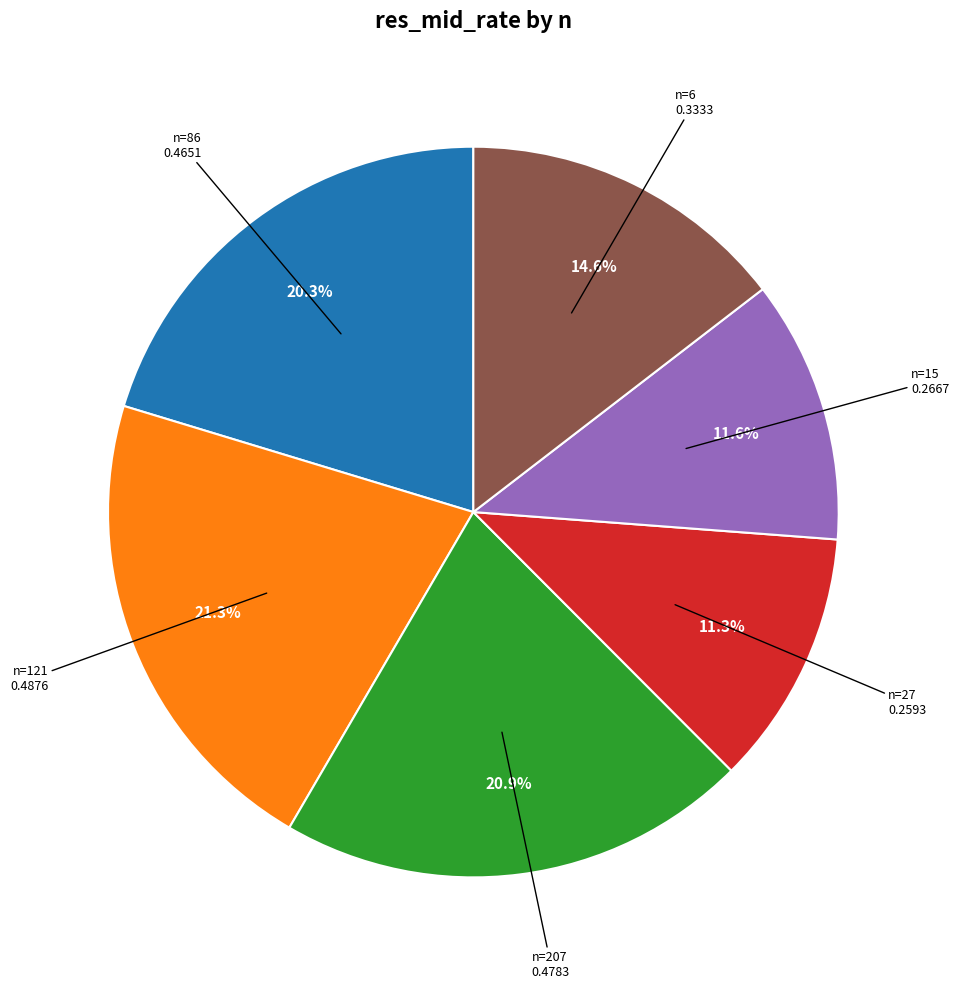

Is there any slice that represents more than half of the pie?

No